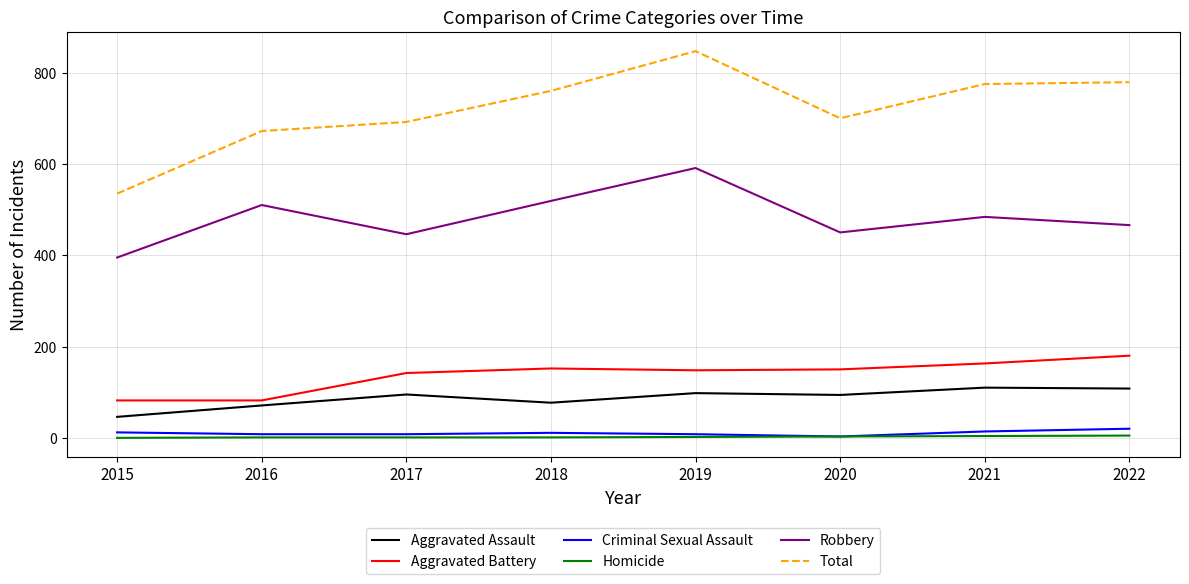

At which label does Total reach its minimum?

2015